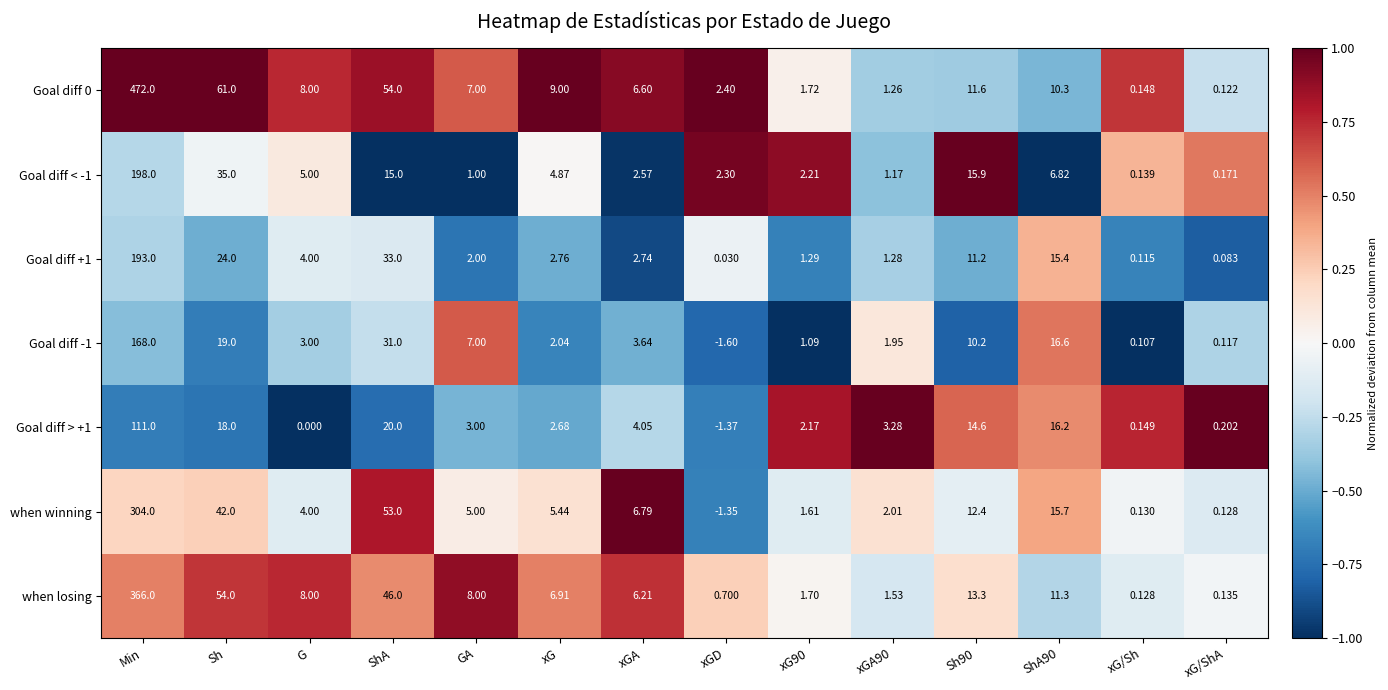

Is the value of Goal diff < -1 at xG90 greater than the value of Goal diff +1 at ShA90?

No